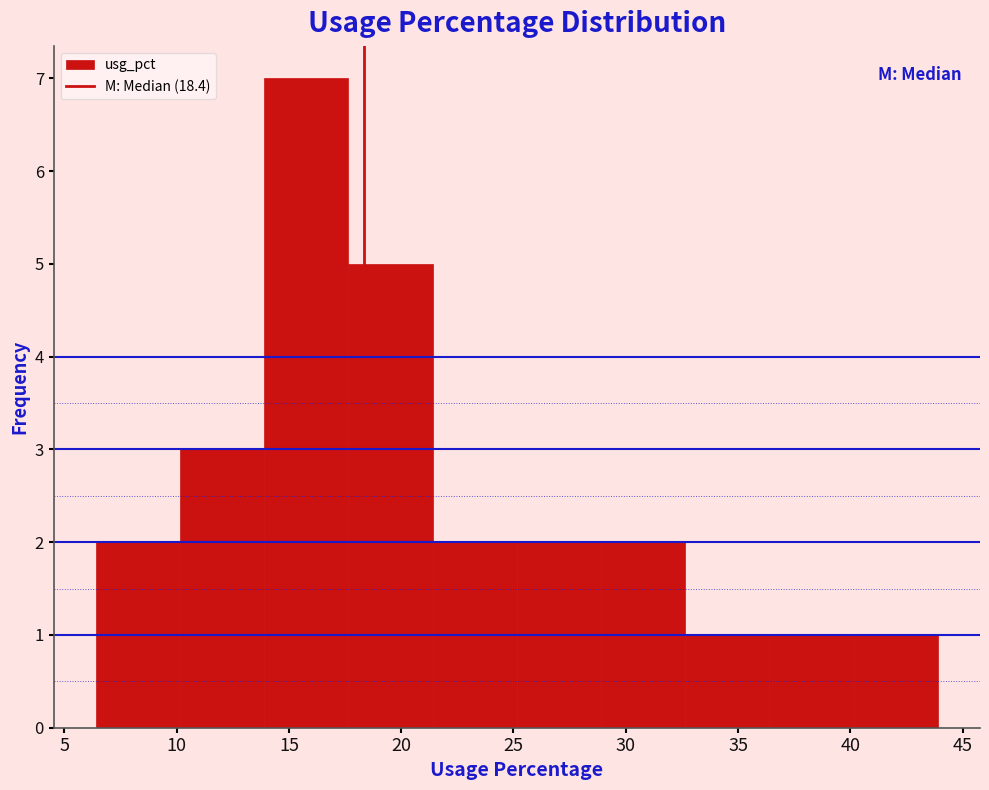

Reading left to right, transcribe this chart: for each bar, give the range it covers on the x-axis and its height. Neither the bar edges nor the heights are printed on the chart, so give them approximately, as read against the axes.

6.40 to 10.15: 2
10.15 to 13.90: 3
13.90 to 17.65: 7
17.65 to 21.40: 5
21.40 to 25.15: 2
25.15 to 28.90: 2
28.90 to 32.65: 2
32.65 to 36.40: 1
36.40 to 40.15: 1
40.15 to 43.90: 1